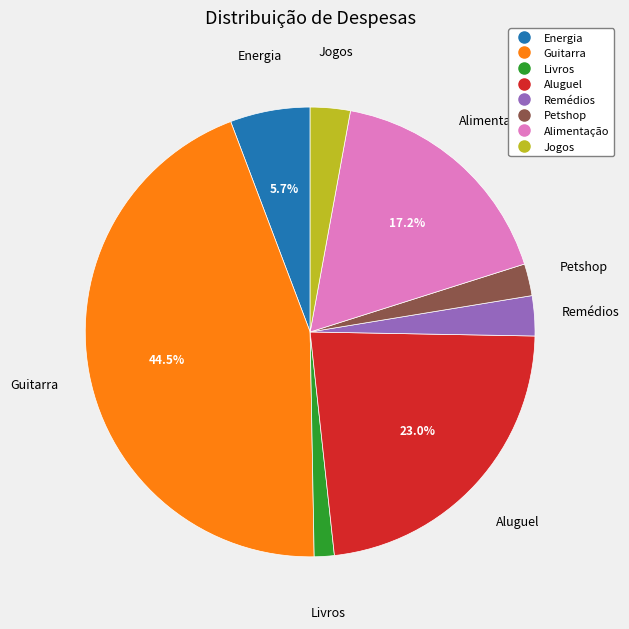

True or false: Remédios accounts for 13% of the total.

False